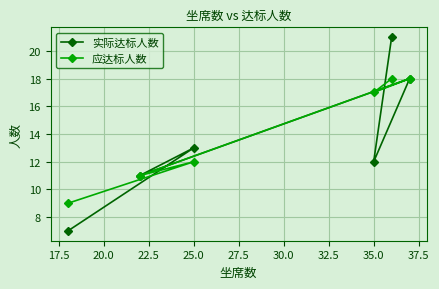

Rank the series by their average value, from highest to lowest.

应达标人数, 实际达标人数